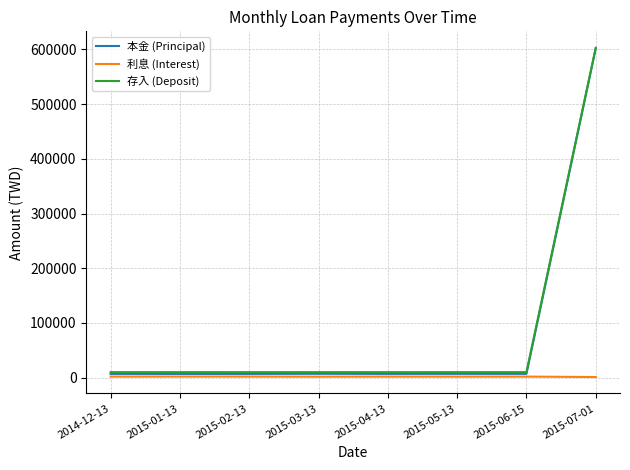

What is the average value of the 利息 (Interest) series?

1803